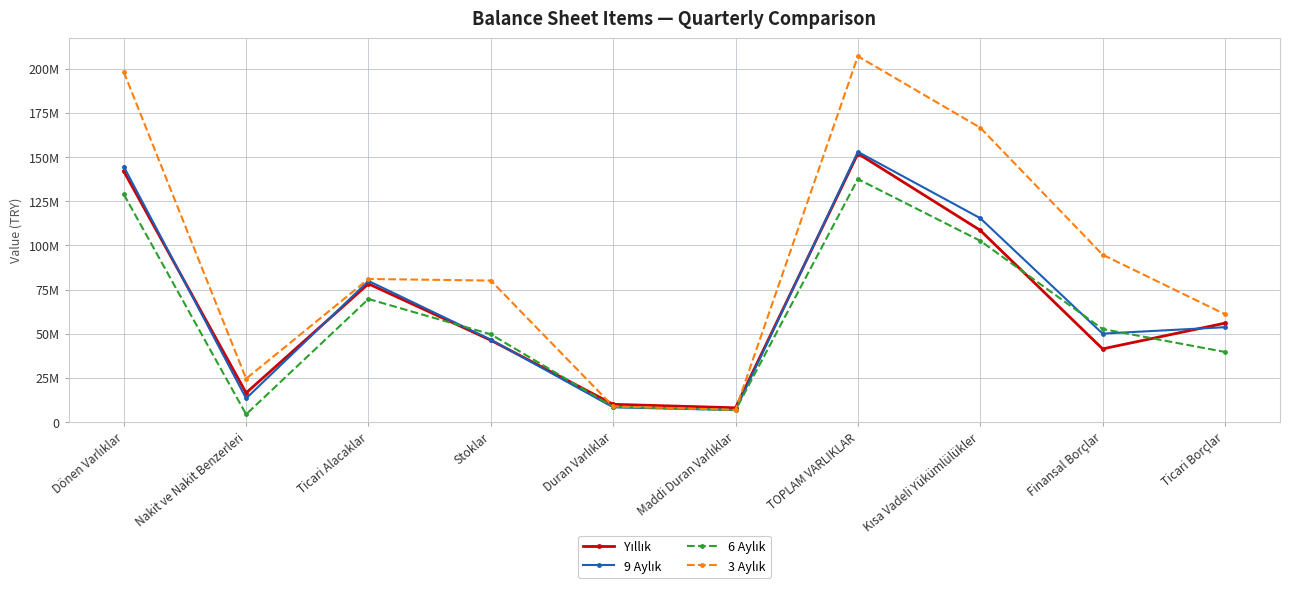

True or false: 6 Aylık has a value of 102586324 at Kısa Vadeli Yükümlülükler.

True